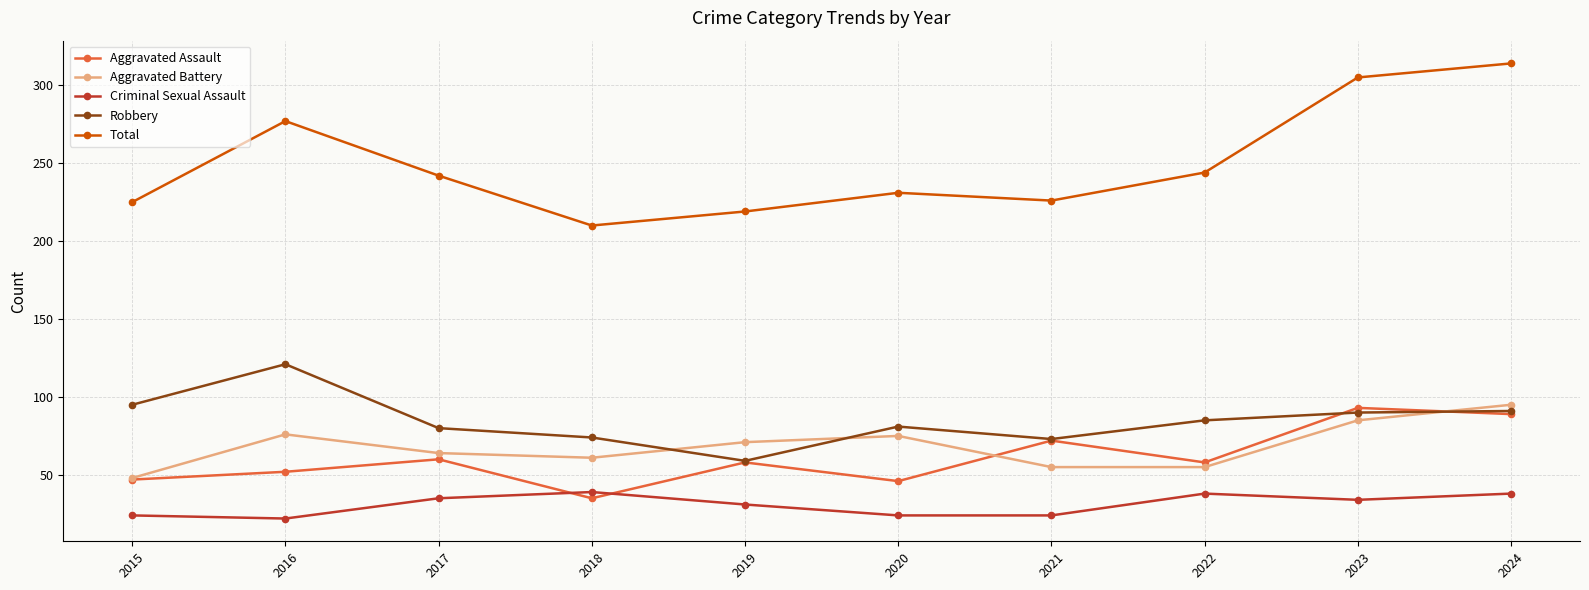

What is the value of the Criminal Sexual Assault point at the 9th from the left?

34